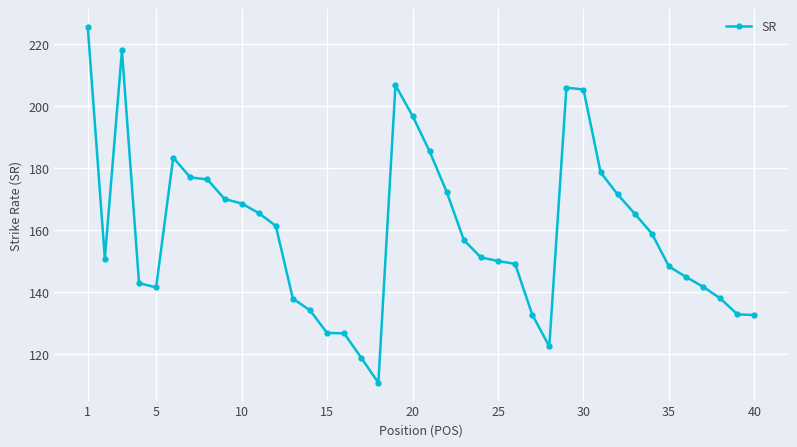

What is the value of the 15th point from the left?

126.8